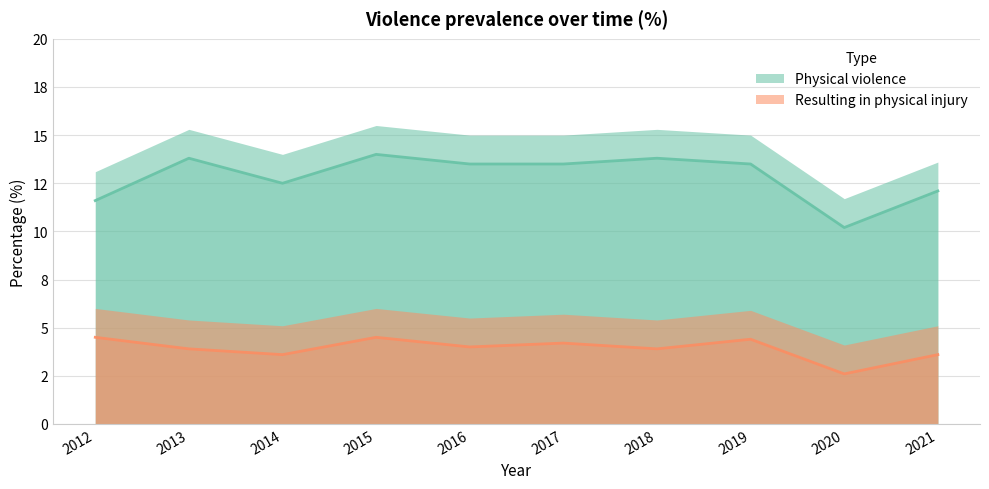

Rank the series by their maximum value, from lowest to highest.

Resulting in physical injury, Physical violence